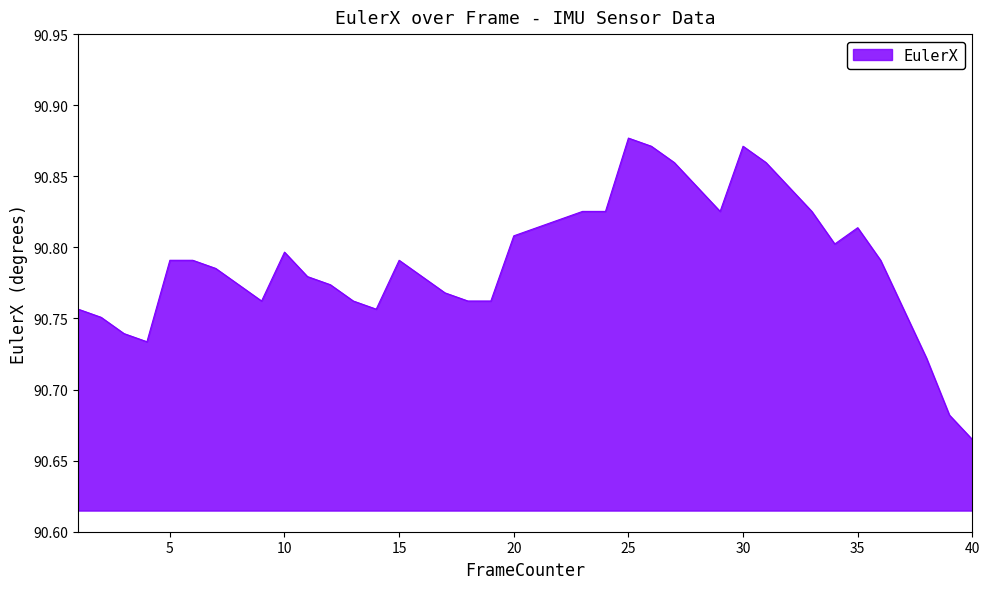

At which category does the data reach its first local peak?

10